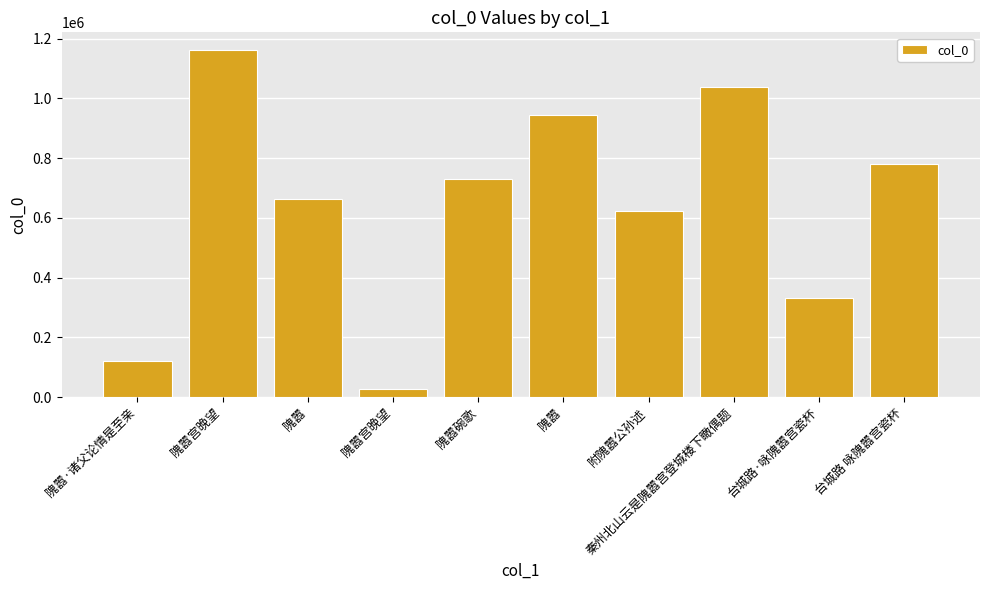

Reading left to right, what are all the values shown in this chart?

120475	1162893	661852	27638	731387	942742	623035	1038581	332016	780039